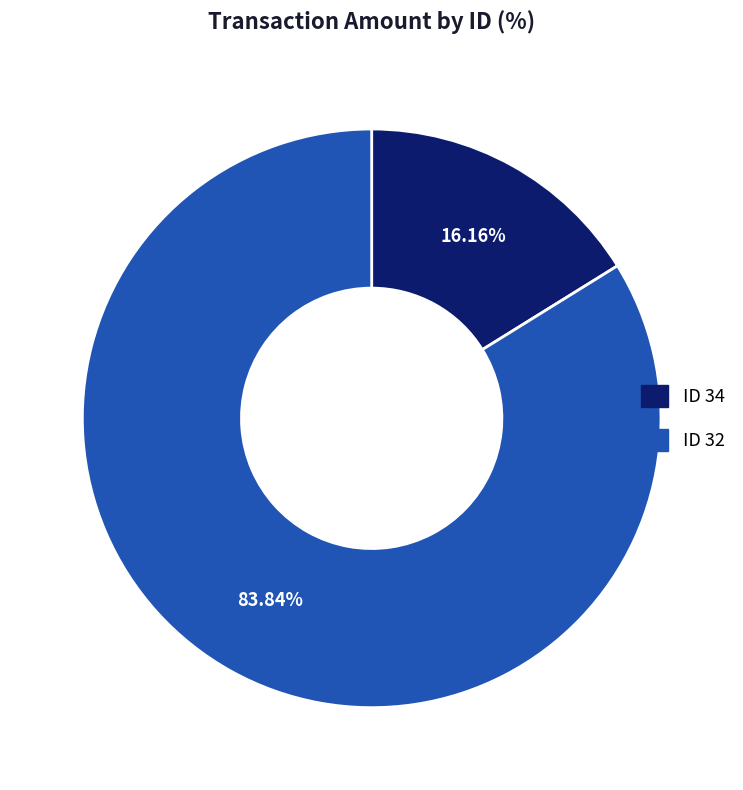

Is there a majority slice in this chart?

Yes